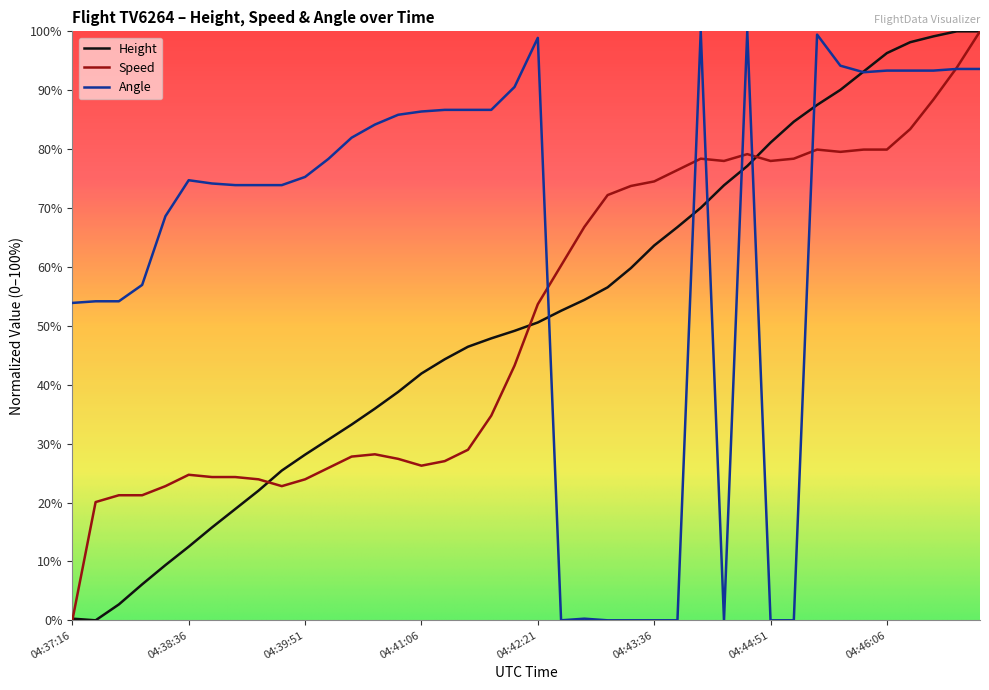

What is the maximum value shown in the chart?

100.0